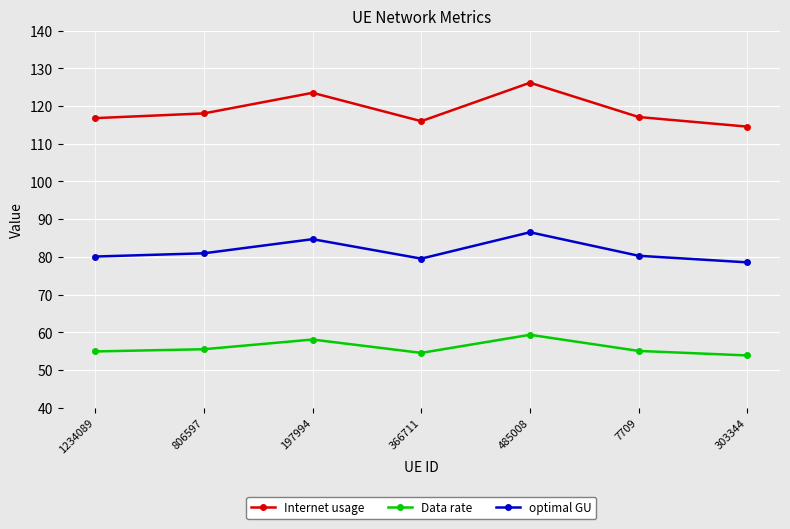

What is the label of the 7th point from the left?

303344